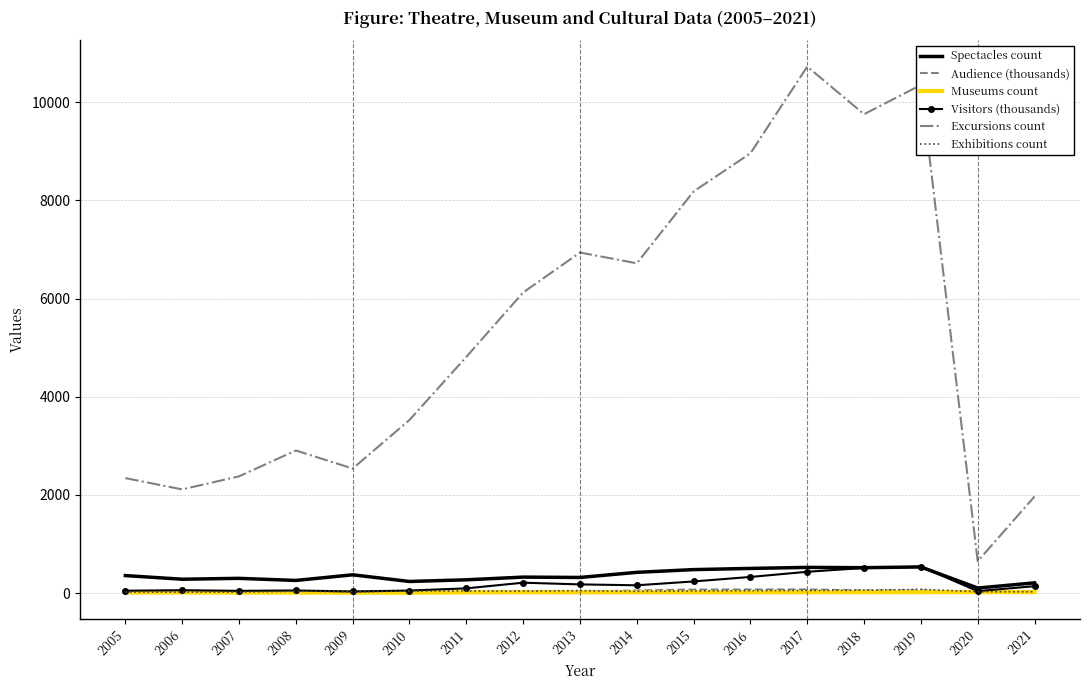

What is the difference between the second highest and second lowest values in the Audience (thousands) series?

56.0